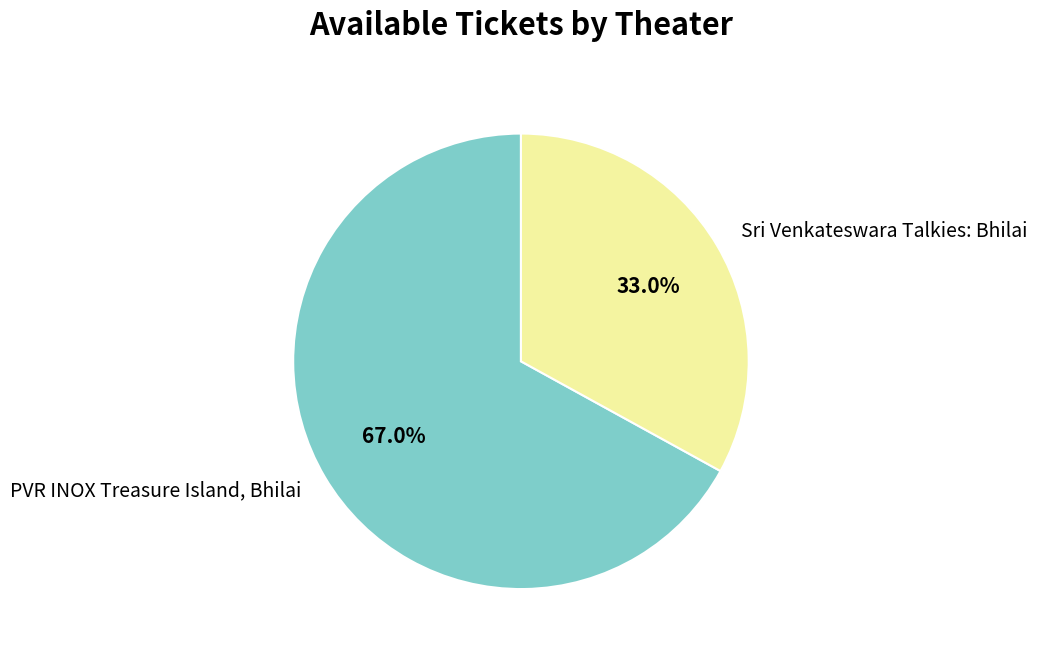

To the nearest percent, what is the average slice percentage?

50%